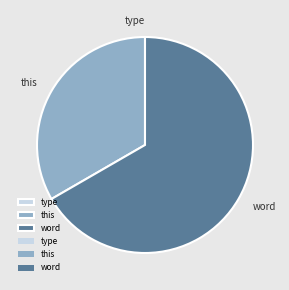

Between word and this, which is larger?

word